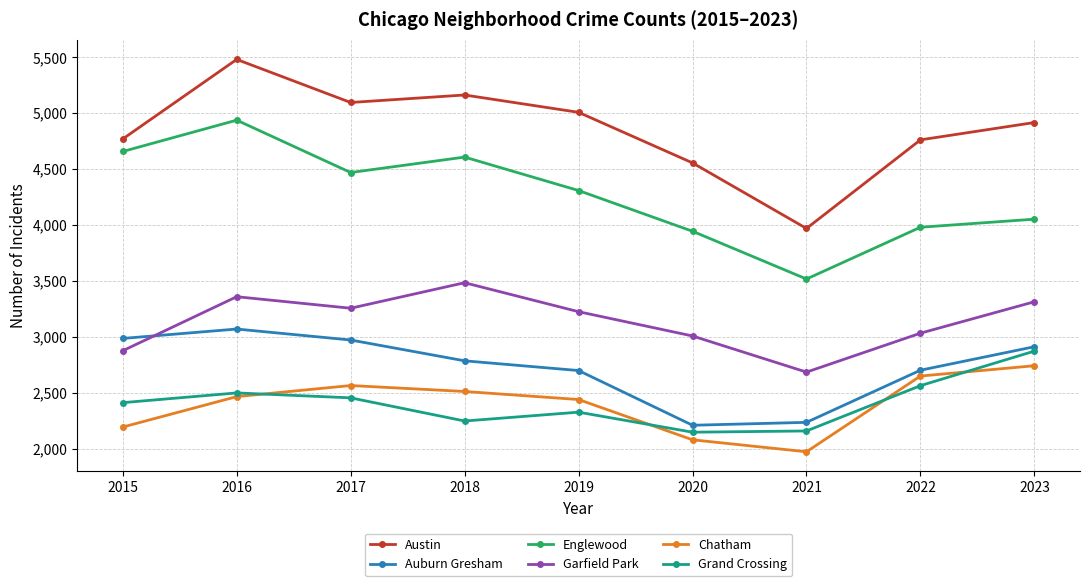

What is the spread (max minus min) of values at 2019?

2680